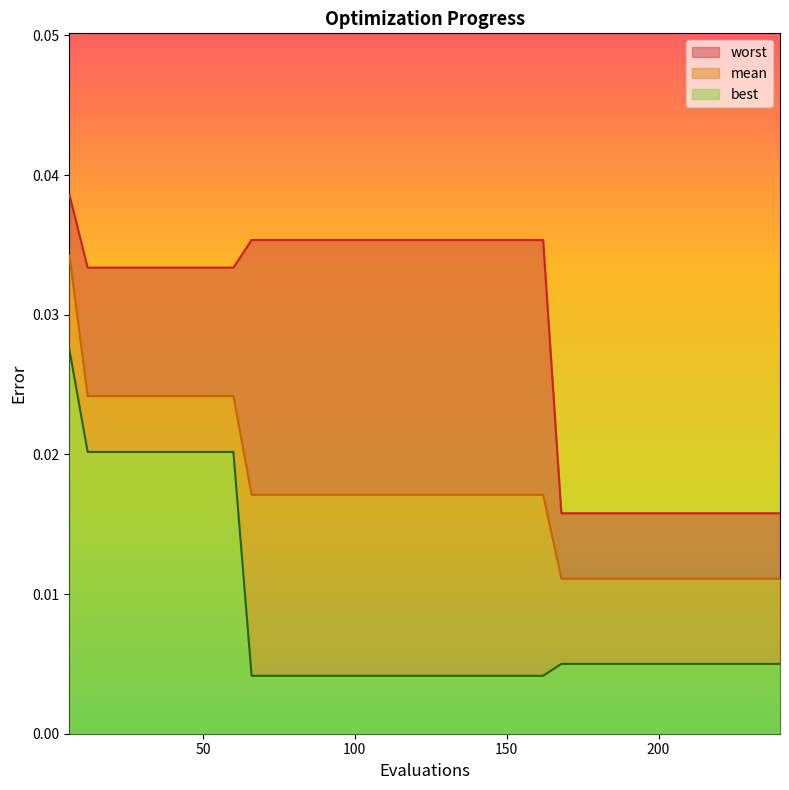

Count the best values in the range 0 to 1.

40